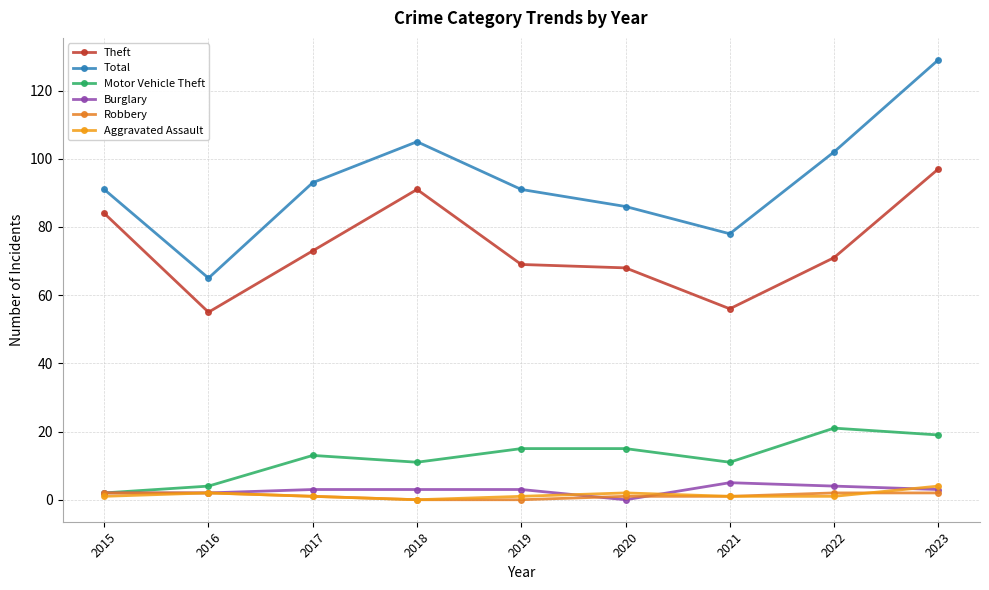

How many data points does each series have?

9